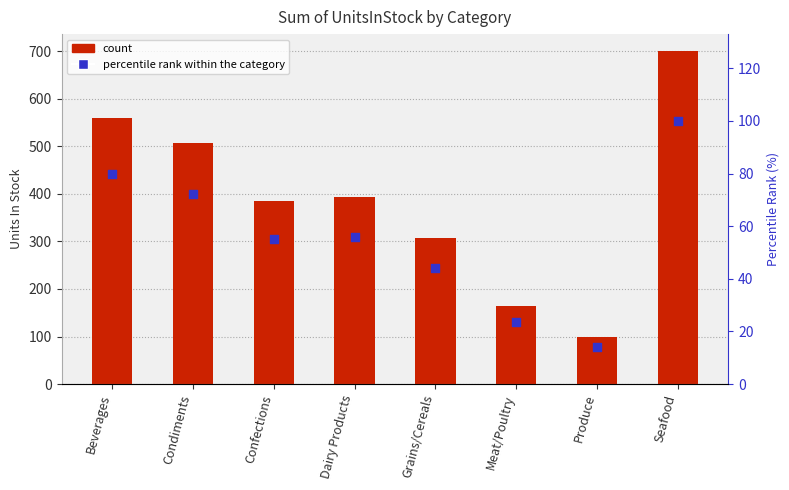

Which series has the largest total across all categories?

Sum of UnitsInStock